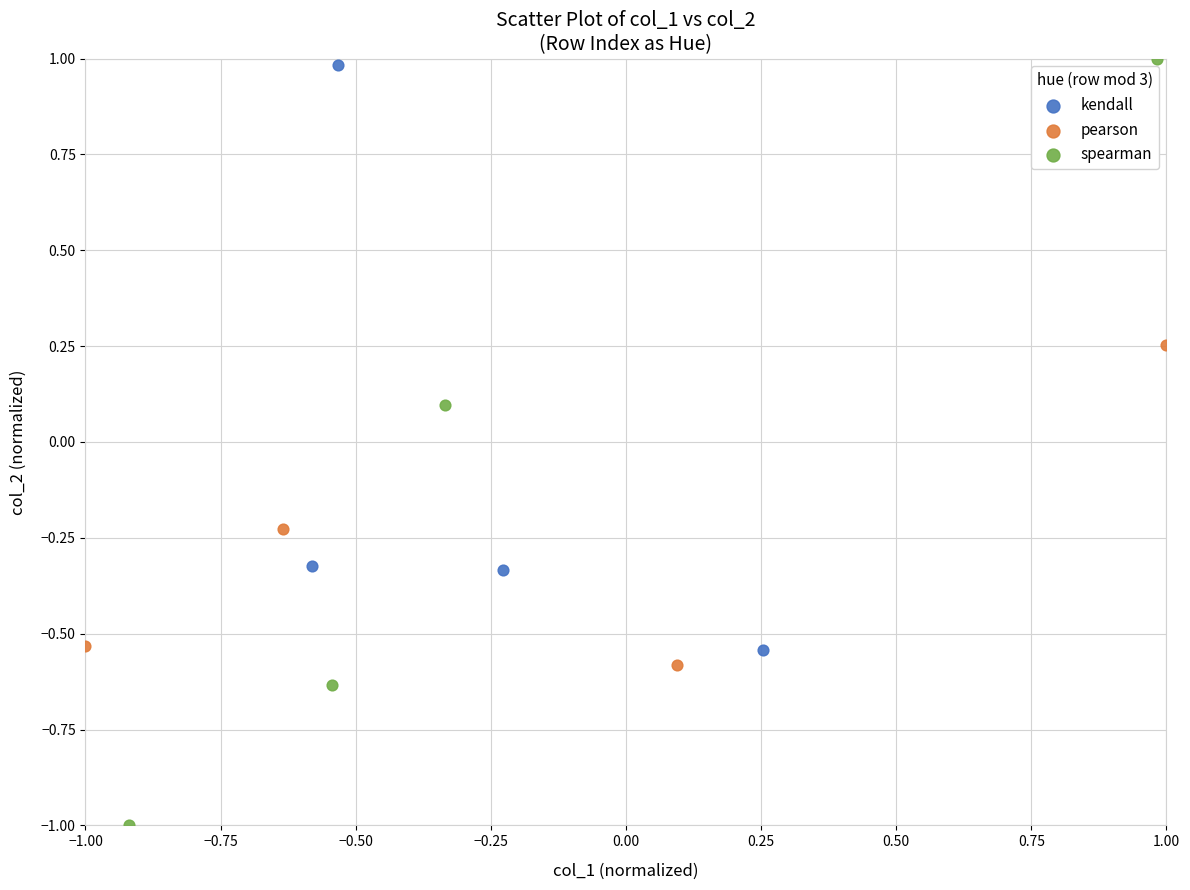

Which series has the largest Y range (max minus min)?

spearman